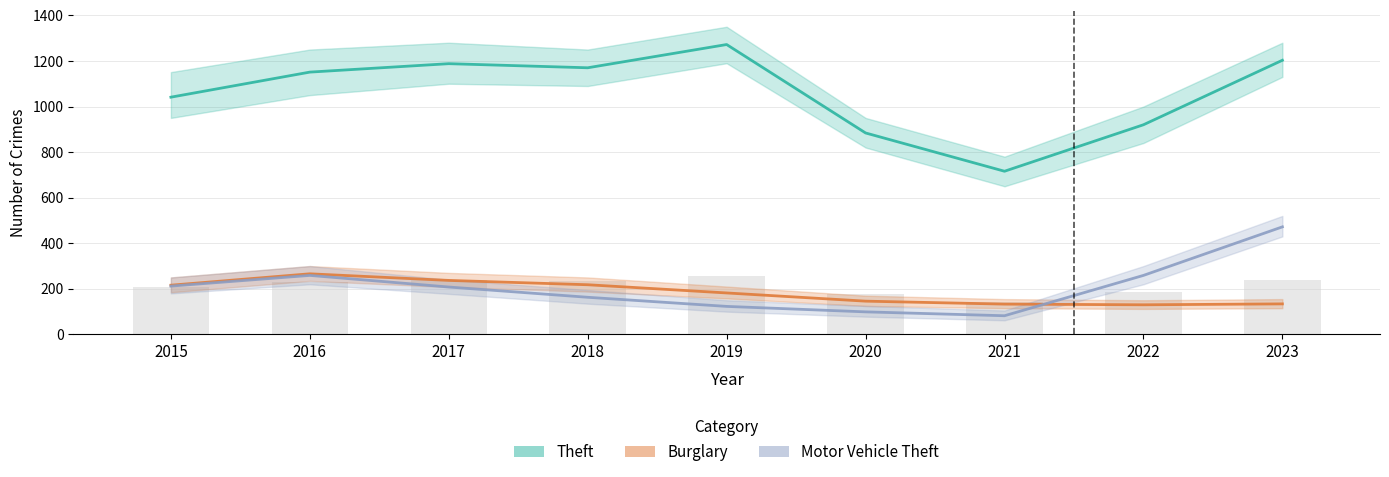

What is the value of the Theft bar at the 9th from the left?

1203